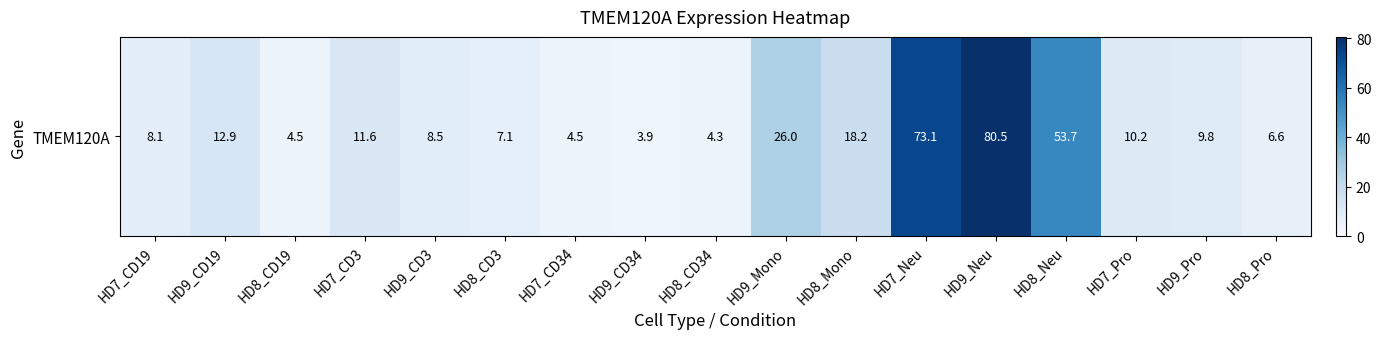

What is the change in value from HD7_Neu to HD9_Neu?

+7.3